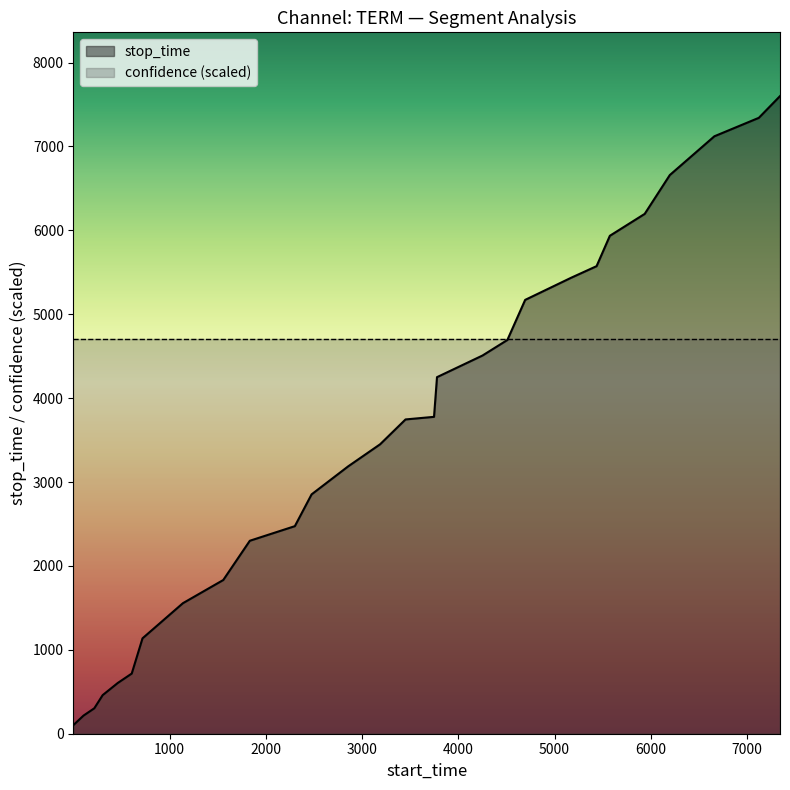

What is the sum of the values at 217 and 3778?

4553